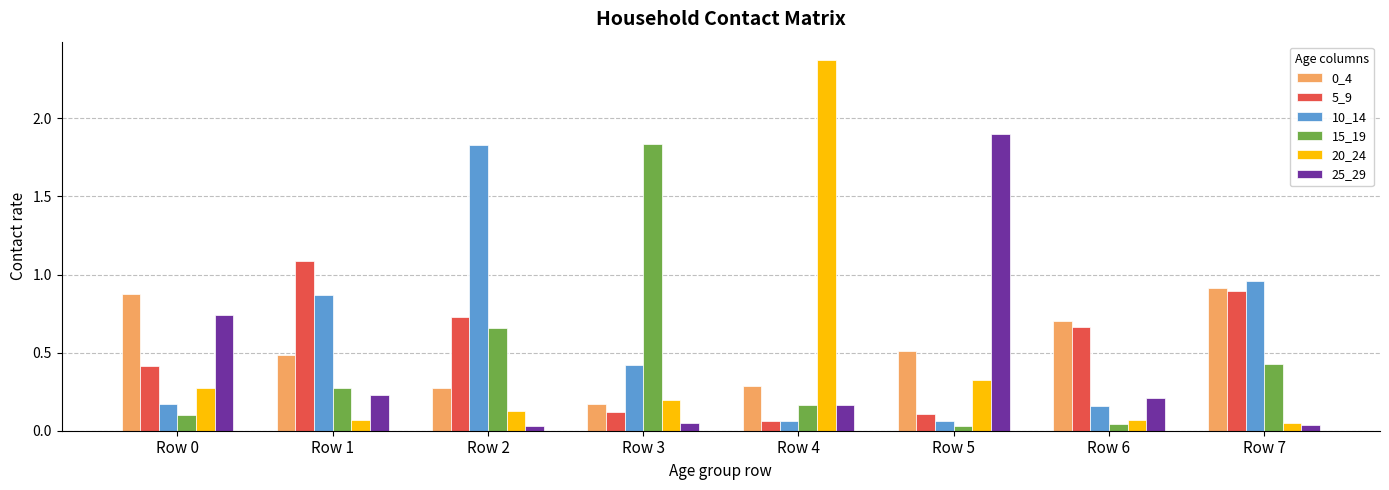

Is it true that 10_14 equals 0.1 at Row 5?

True